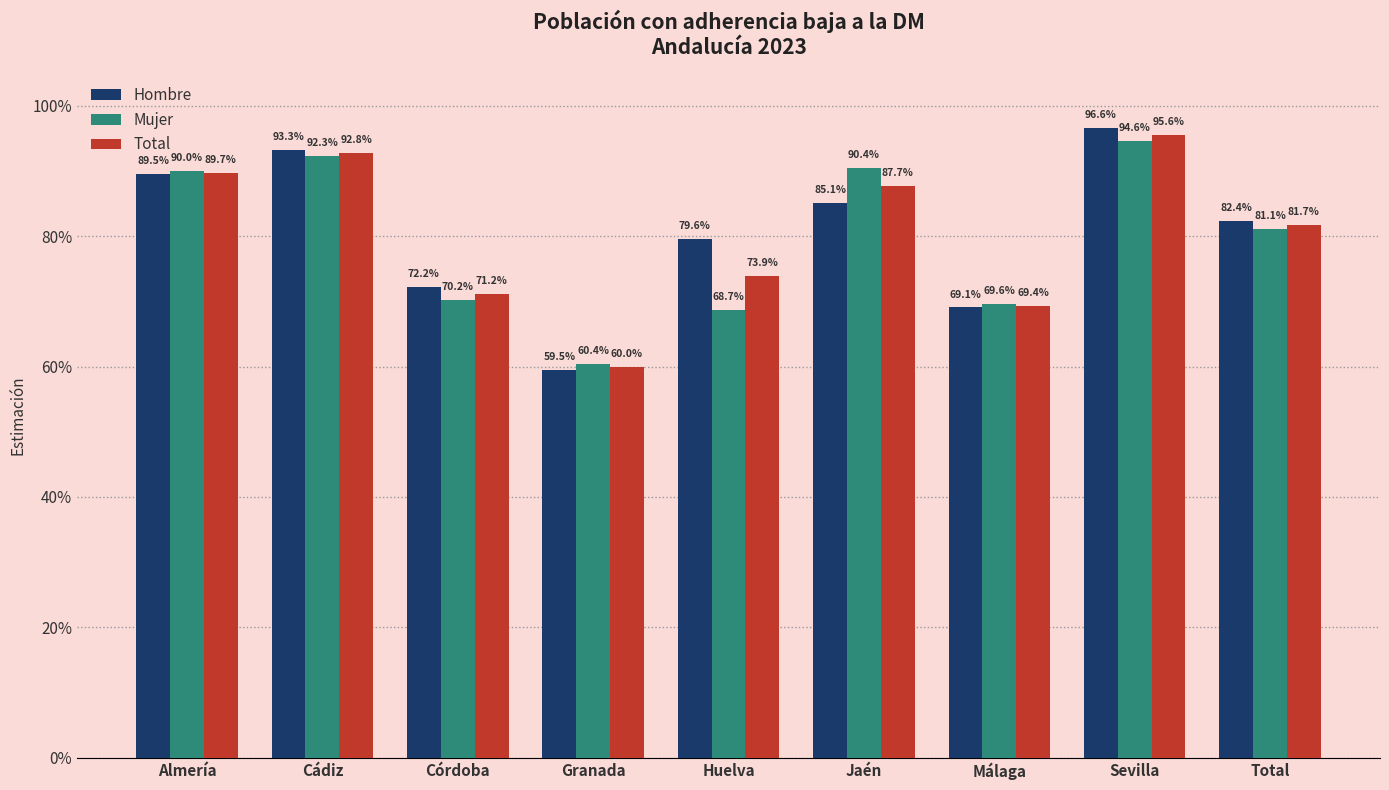

What is the value of the Hombre bar at the 9th from the left?

0.8